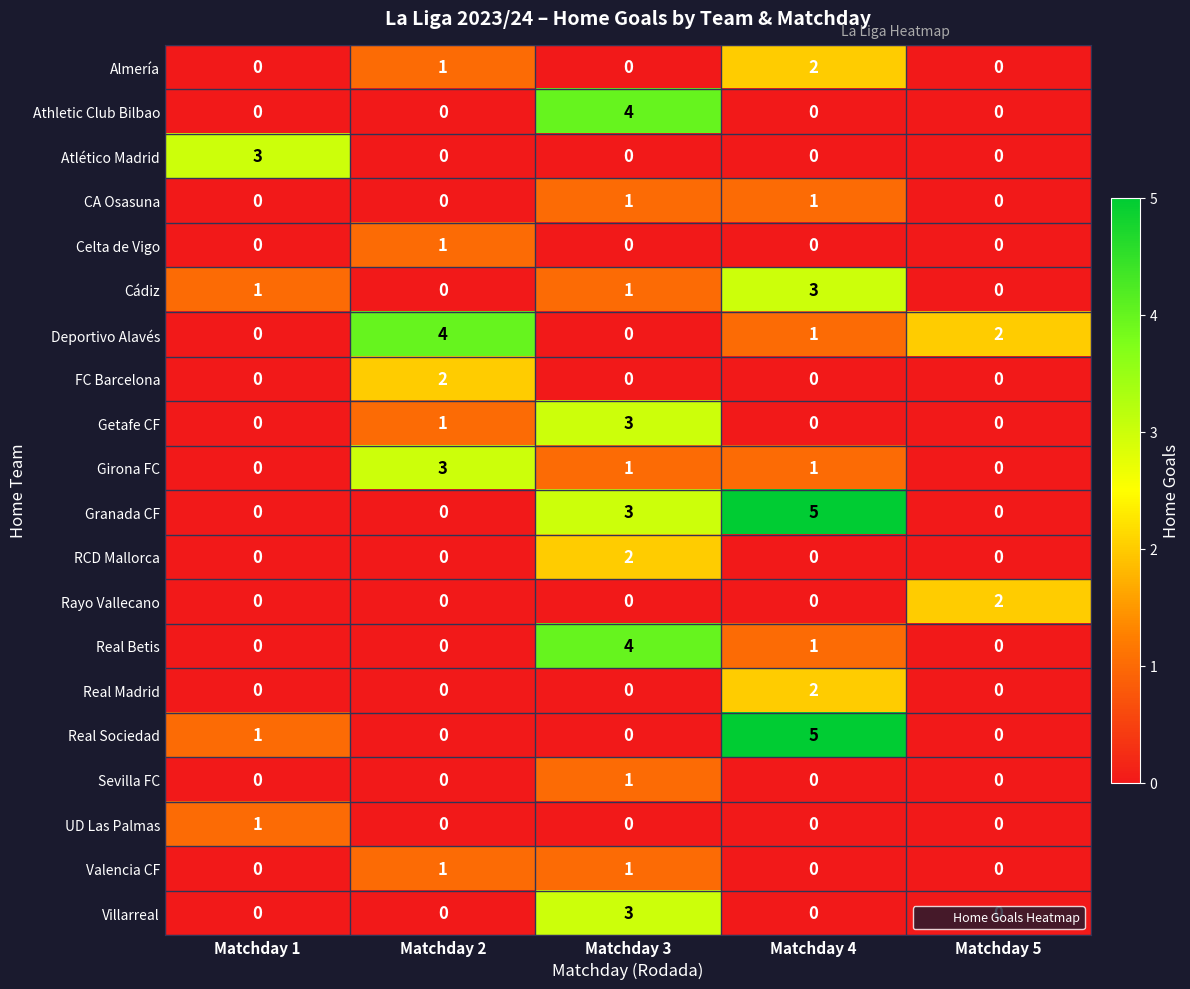

Is the value of Cádiz at Matchday 1 greater than the value of UD Las Palmas at Matchday 2?

Yes